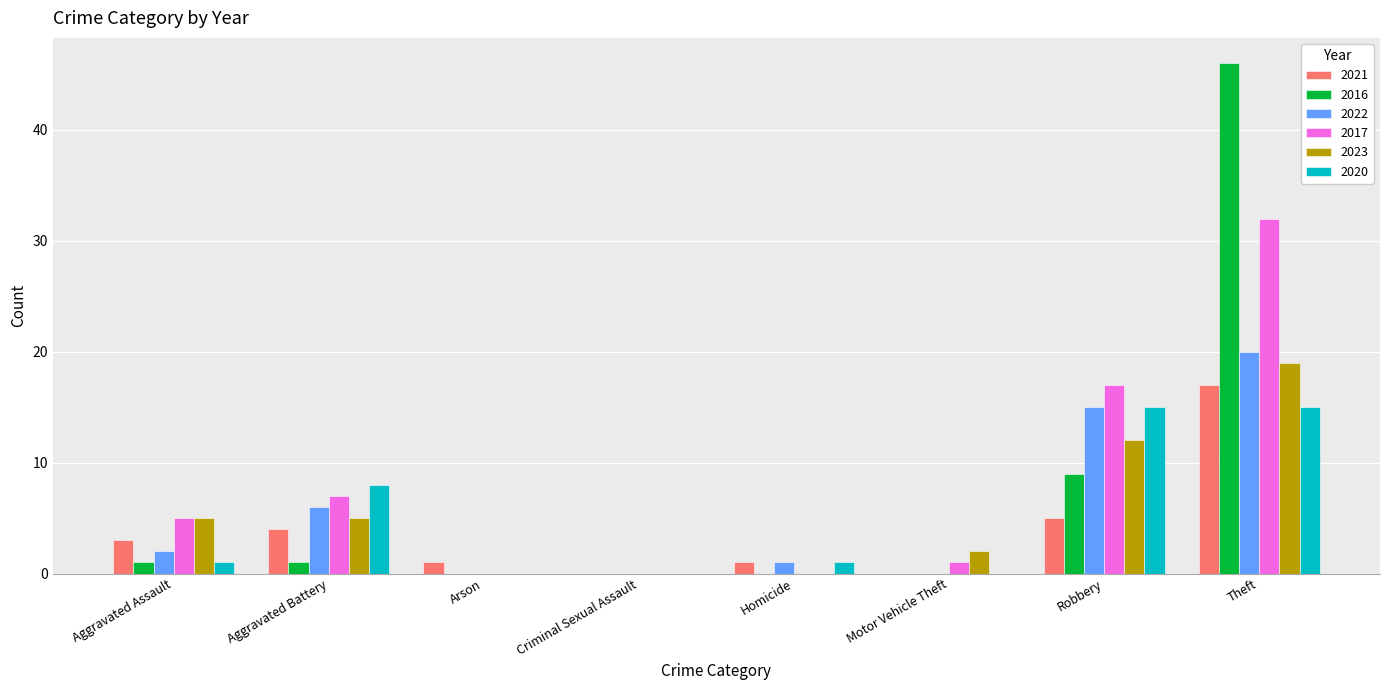

At which label does 2022 reach its peak?

Theft